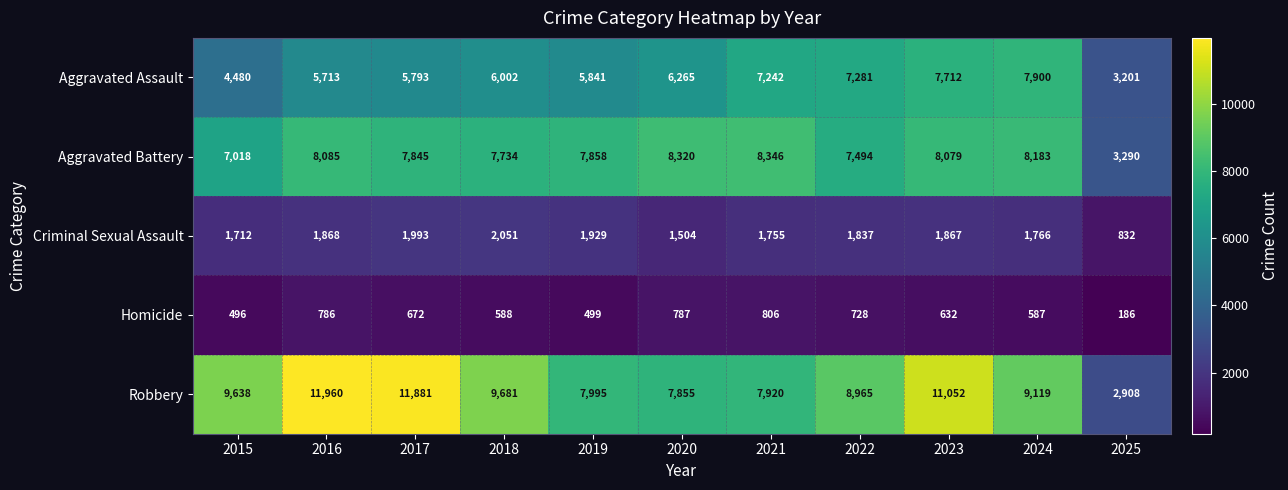

At which category is the sum across all series the highest?

2023